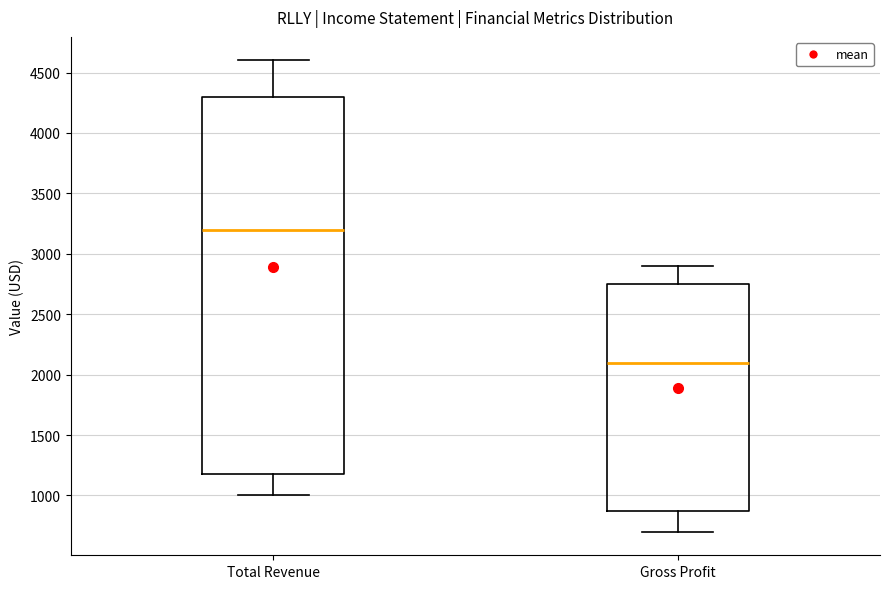

Where does the upper whisker of the box for Total Revenue end on the y-axis? The values are not printed on the chart, so give them approximately, as read against the axis.

4600